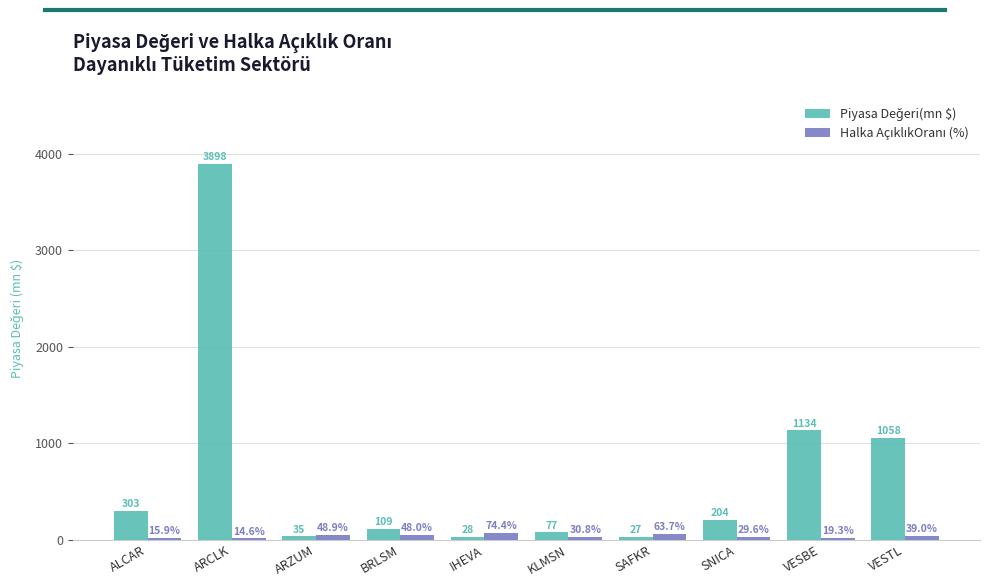

At which category is the sum across all series the highest?

ARCLK